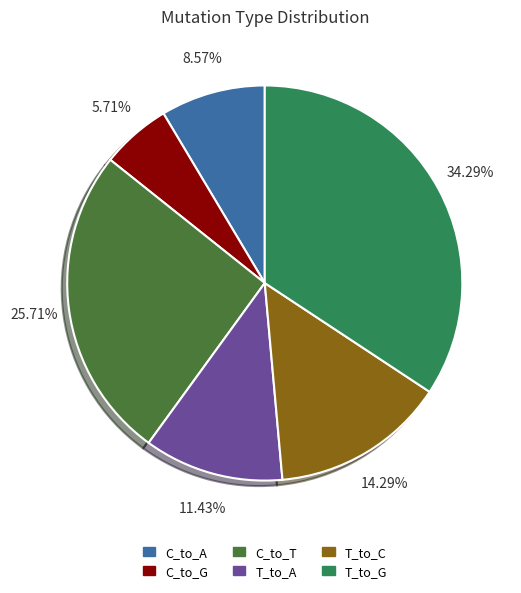

Rank the categories by value from lowest to highest.

C_to_G, C_to_A, T_to_A, T_to_C, C_to_T, T_to_G